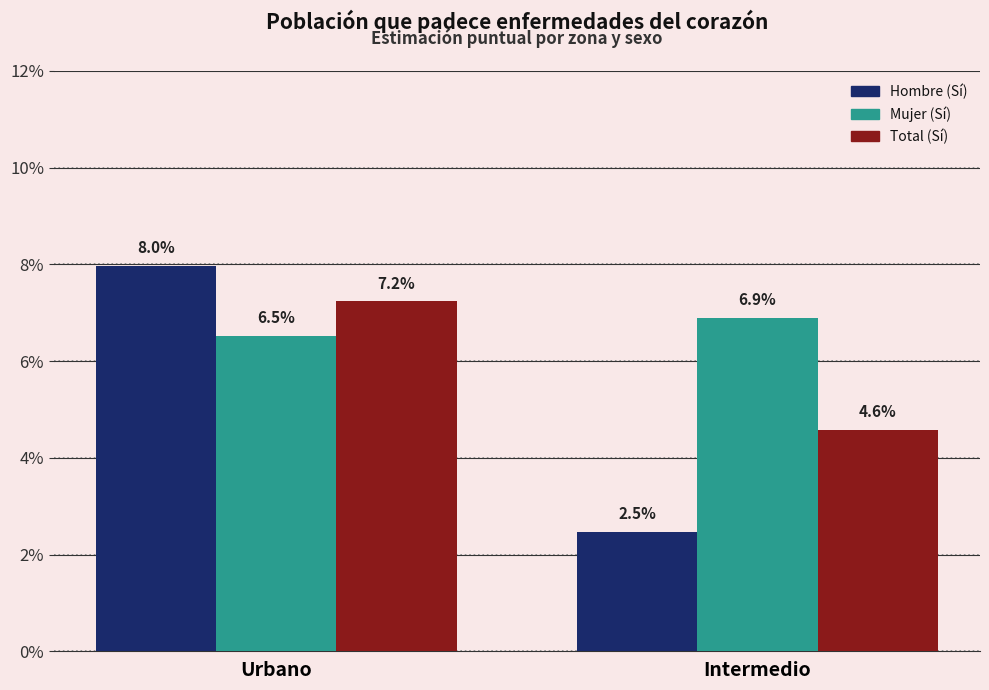

Are the bars horizontal?

No